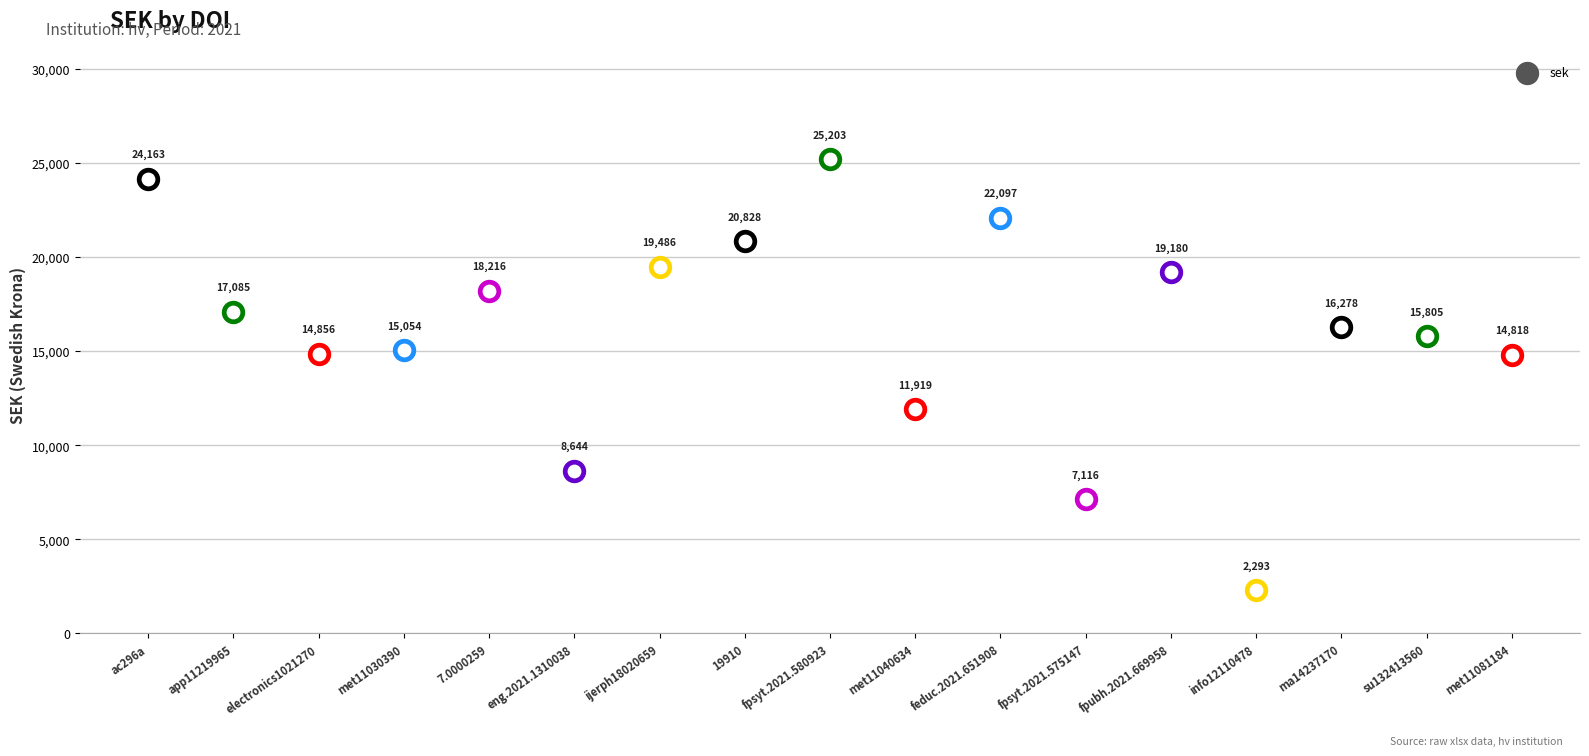

Approximately how many times larger is the value at 10.1088/1361-6463/ac296a compared to 10.3389/fpsyt.2021.575147?

3.4